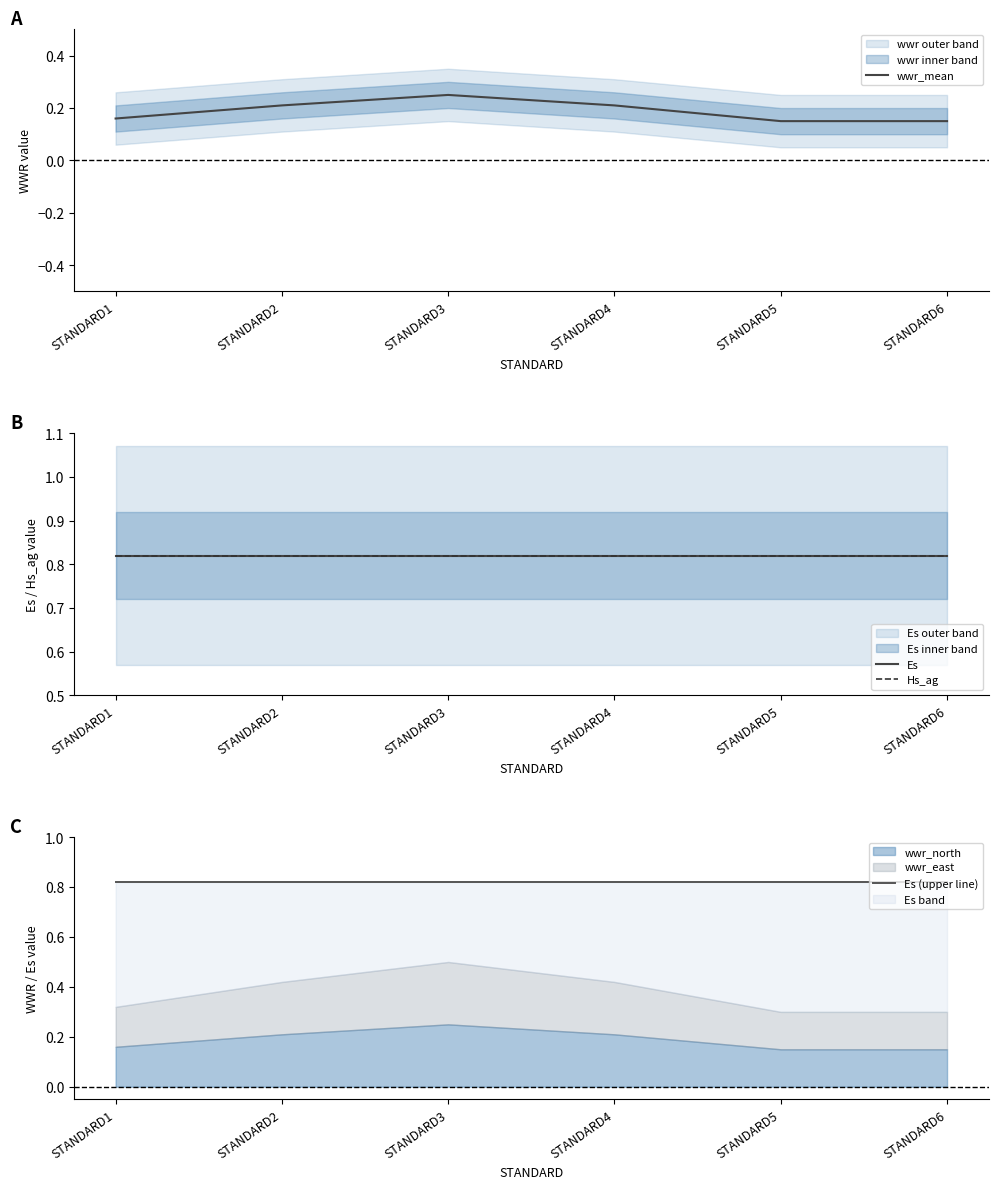

What is the sum of all wwr_mean values?

1.1